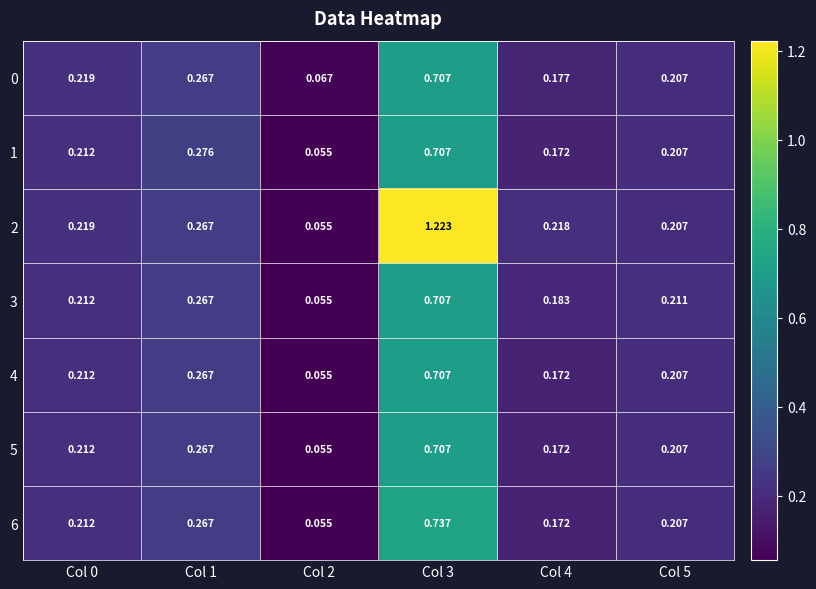

At how many categories does at least one series exceed 0?

6